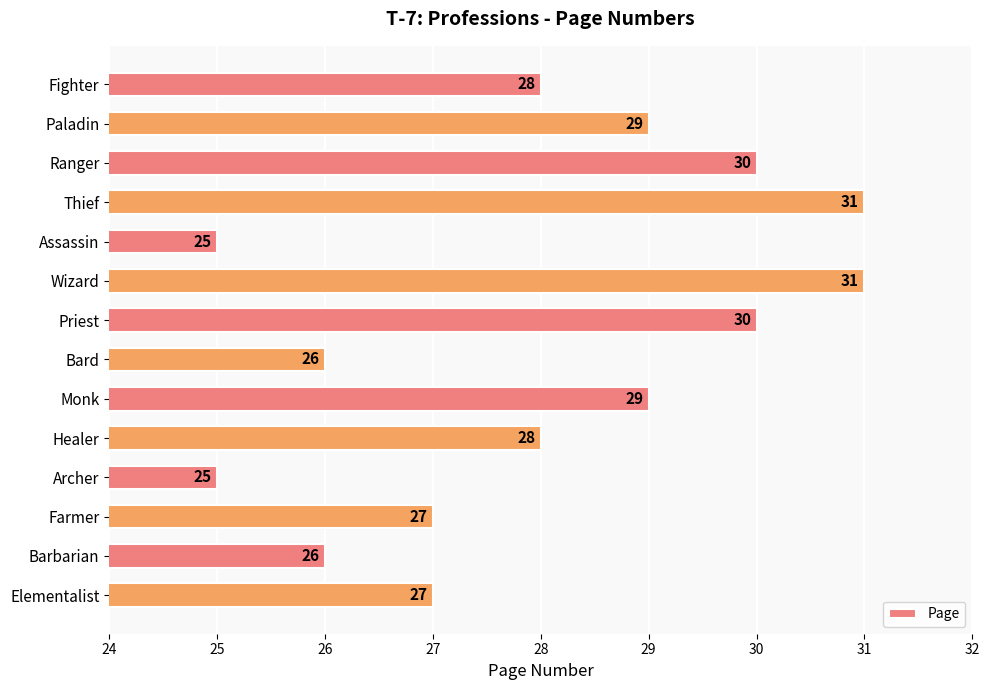

Count the values in the range 26 to 30.

10